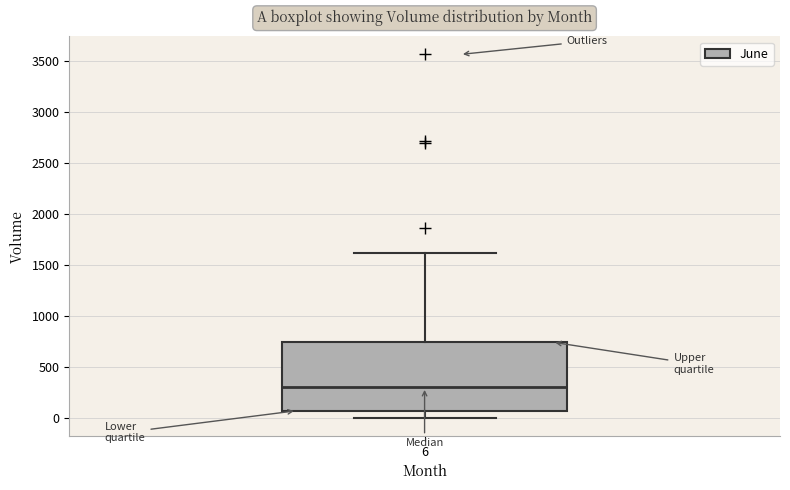

Where does the lower whisker of the box at x = 6 end on the y-axis? The values are not printed on the chart, so give them approximately, as read against the axis.

0